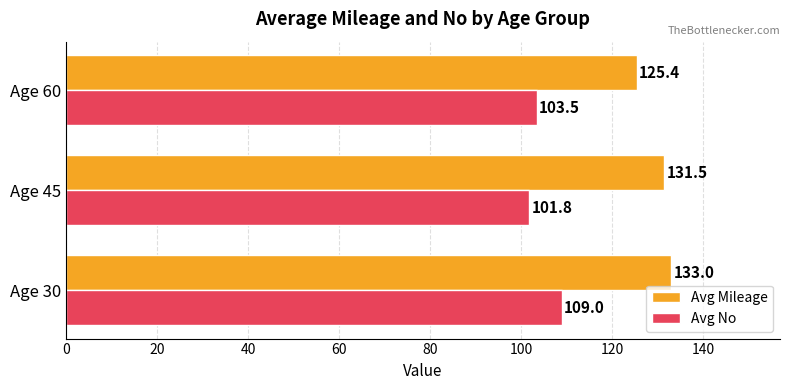

The value of Avg Mileage at Age 60 is 125.4. True or false?

True